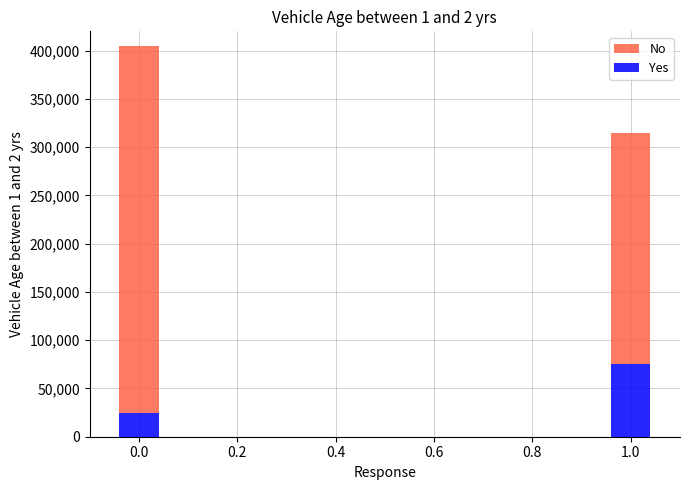

What is the difference between the Yes values at 1.0 and 0.0?

50000